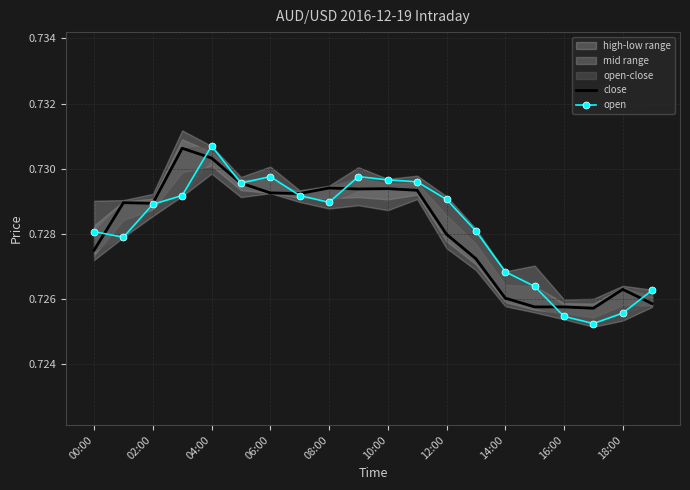

Is the value of open at 16:00 greater than the value of close at 00:00?

No